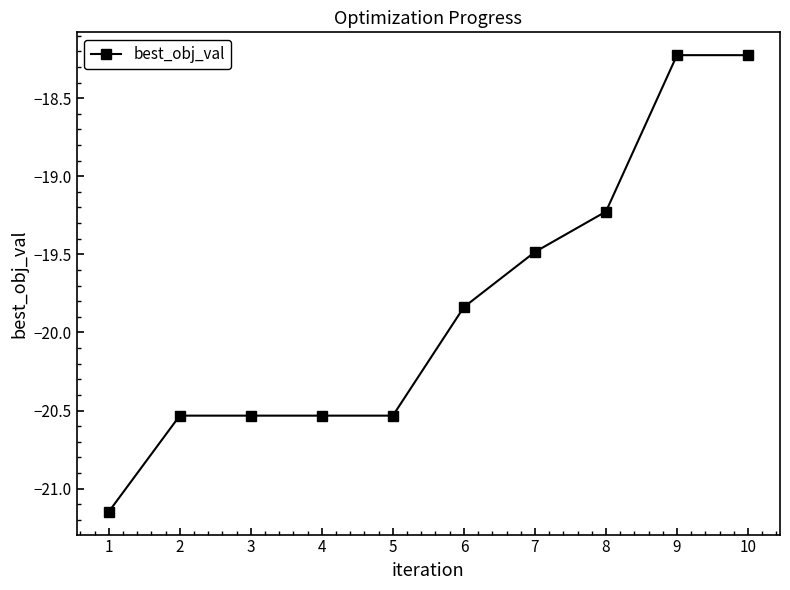

What is the change in value from 1 to 4?

+0.6